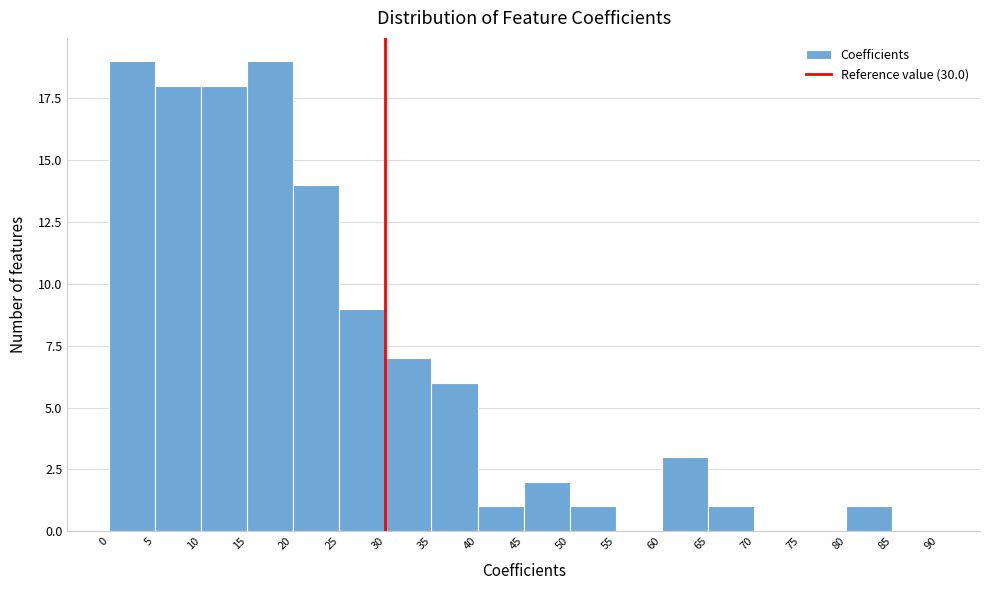

What is the height of the bar covering 10 to 15 on the x-axis? The values are not printed on the chart, so give them approximately, as read against the axis.

18